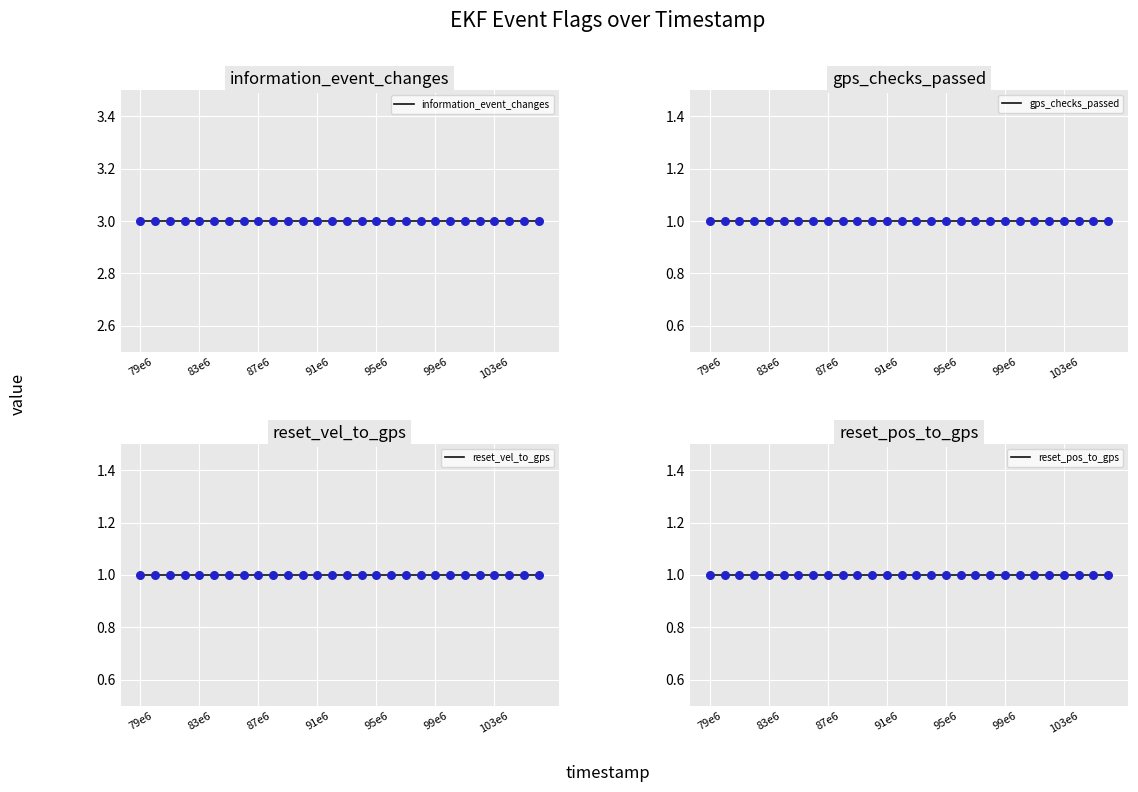

At which category is the sum across all series the highest?

79e6